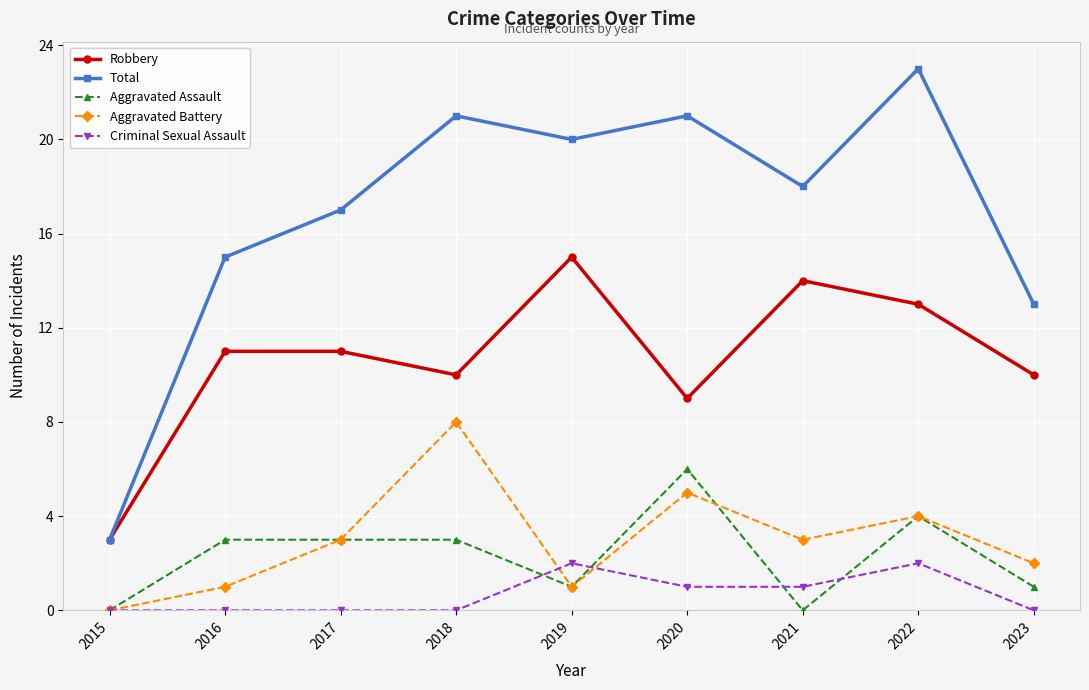

At which category is the sum across all series the highest?

2022